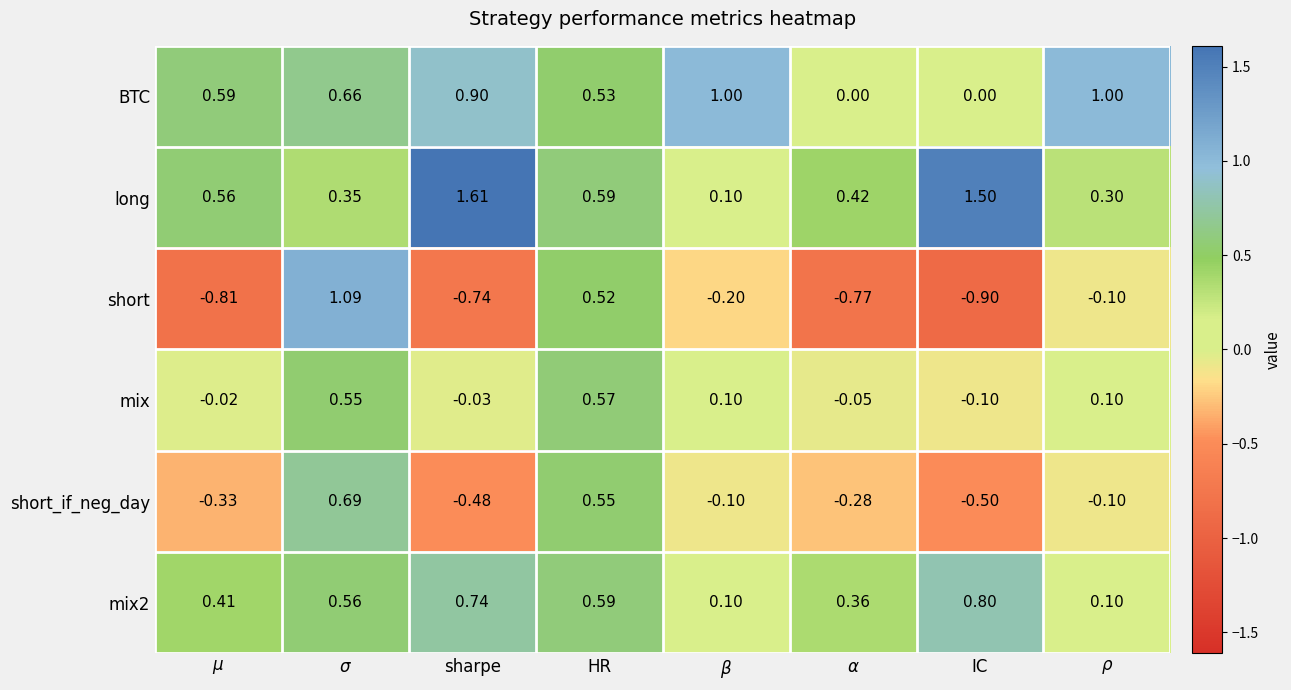

Which series has the largest total across all categories?

long